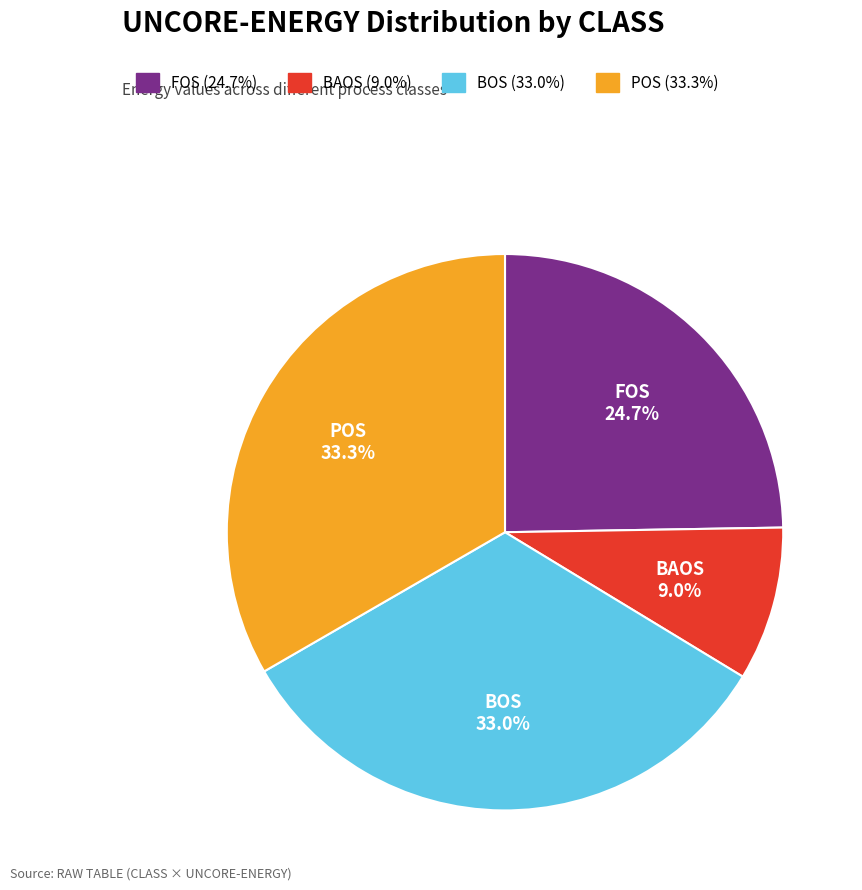

Do FOS and POS together represent more than half of the pie?

Yes